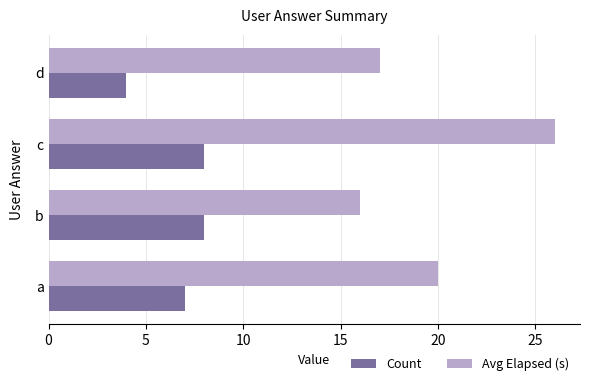

At b, list the series in order from smallest to largest.

Count, Avg Elapsed (s)